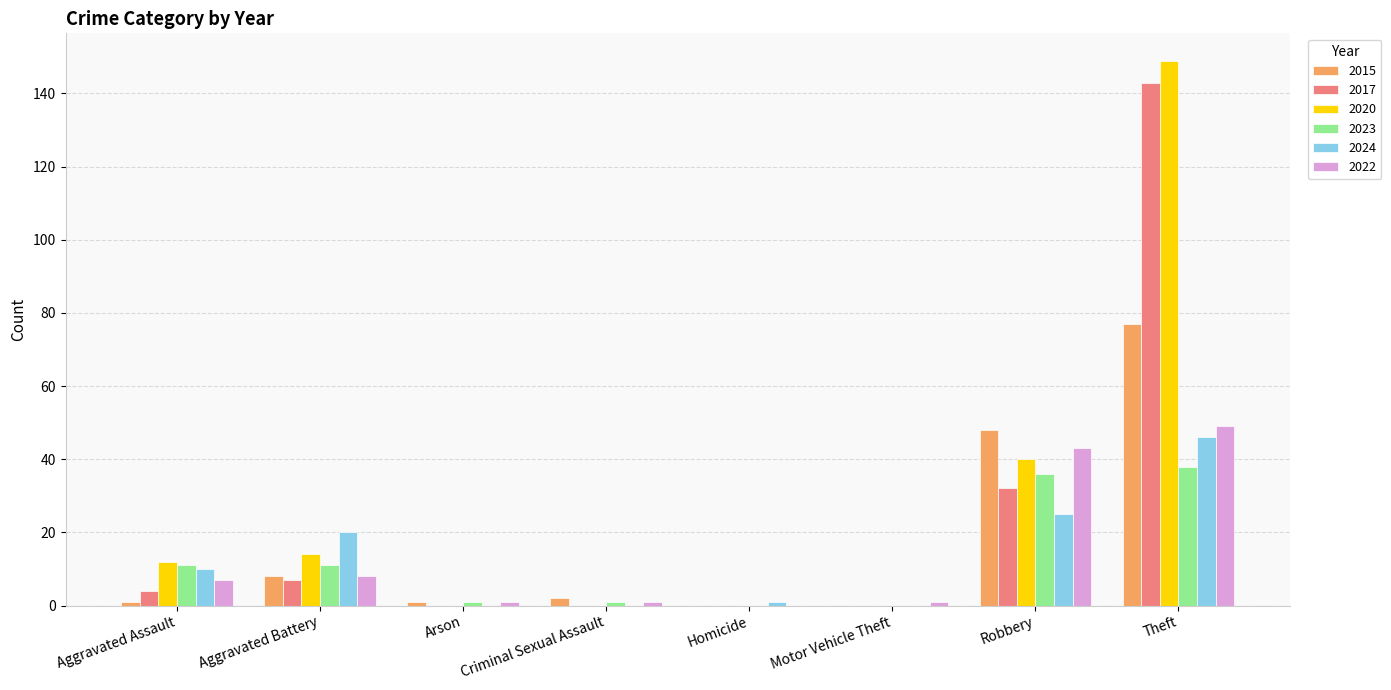

Reading right to left, what are all the values shown in this chart?

2015: Theft=77	Robbery=48	Motor Vehicle Theft=0	Homicide=0	Criminal Sexual Assault=2	Arson=1	Aggravated Battery=8	Aggravated Assault=1
2017: Theft=143	Robbery=32	Motor Vehicle Theft=0	Homicide=0	Criminal Sexual Assault=0	Arson=0	Aggravated Battery=7	Aggravated Assault=4
2020: Theft=149	Robbery=40	Motor Vehicle Theft=0	Homicide=0	Criminal Sexual Assault=0	Arson=0	Aggravated Battery=14	Aggravated Assault=12
2023: Theft=38	Robbery=36	Motor Vehicle Theft=0	Homicide=0	Criminal Sexual Assault=1	Arson=1	Aggravated Battery=11	Aggravated Assault=11
2024: Theft=46	Robbery=25	Motor Vehicle Theft=0	Homicide=1	Criminal Sexual Assault=0	Arson=0	Aggravated Battery=20	Aggravated Assault=10
2022: Theft=49	Robbery=43	Motor Vehicle Theft=1	Homicide=0	Criminal Sexual Assault=1	Arson=1	Aggravated Battery=8	Aggravated Assault=7